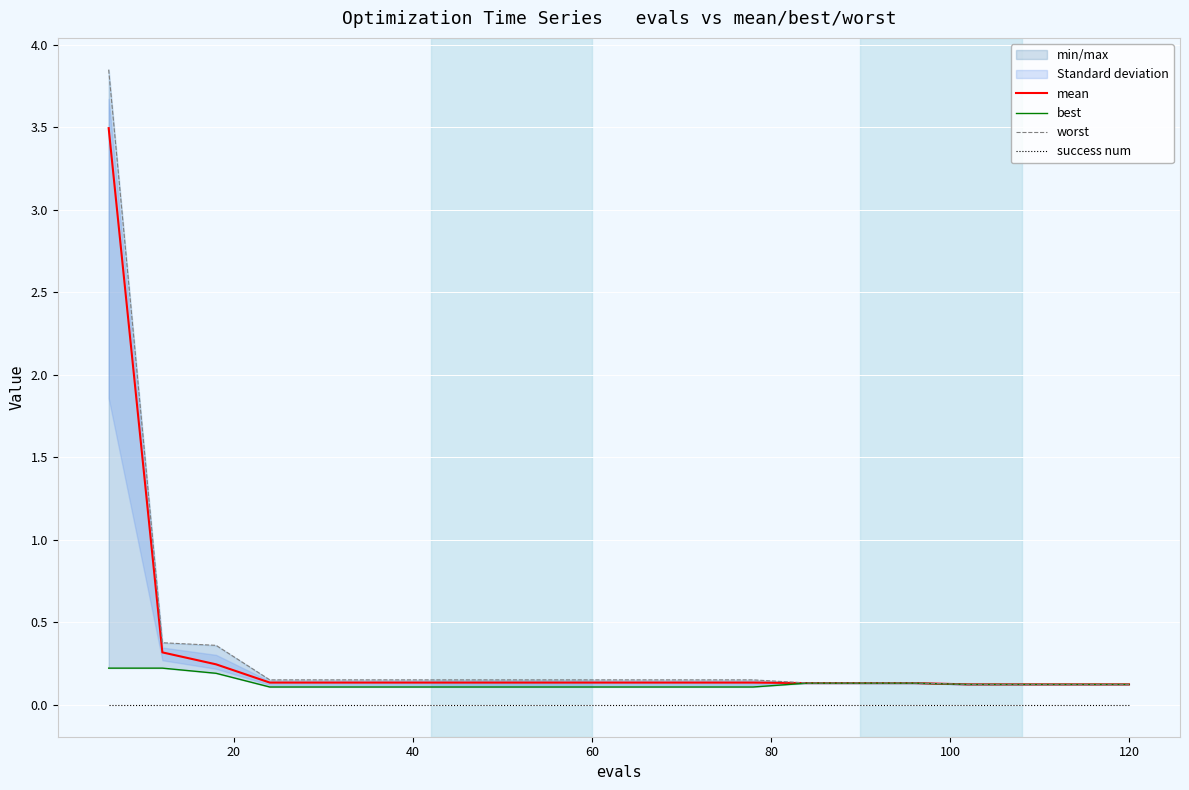

True or false: success num and mean intersect in this chart.

False